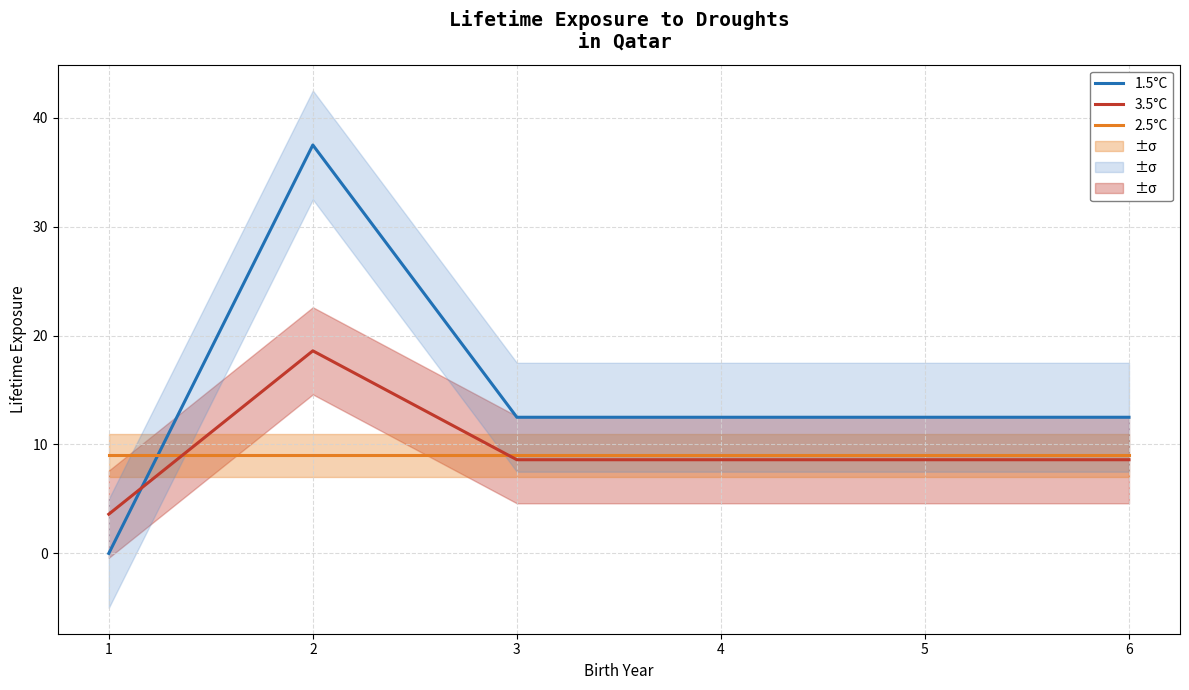

How many times do 3.5°C and 2.5°C cross each other?

2